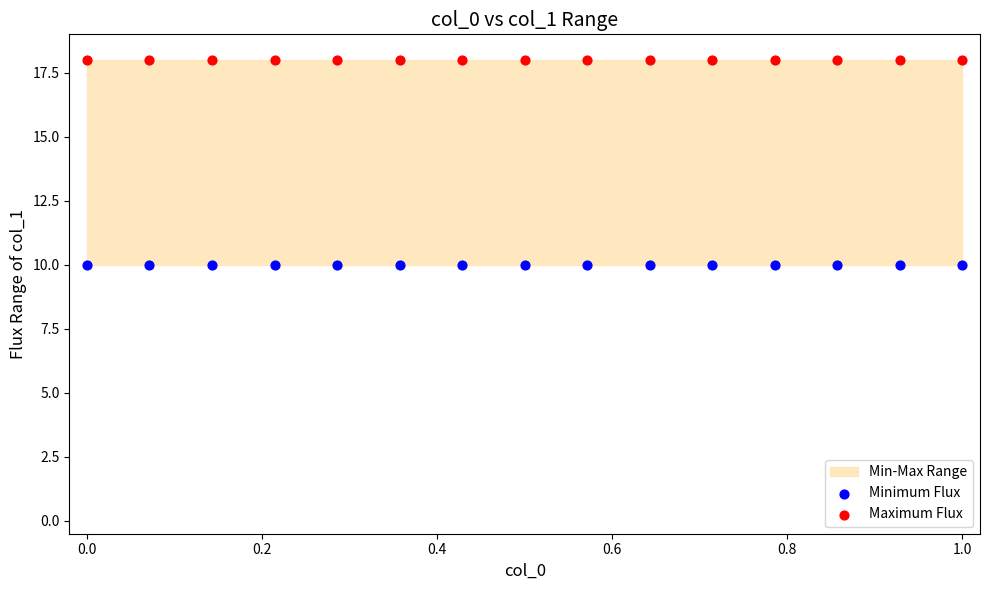

Which series reaches the minimum Y coordinate?

Minimum Flux